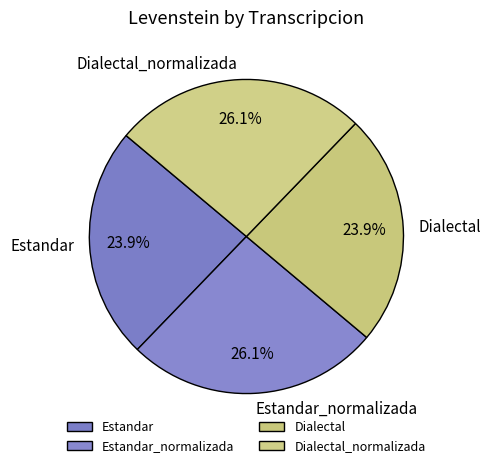

How many slices are in this pie chart?

4